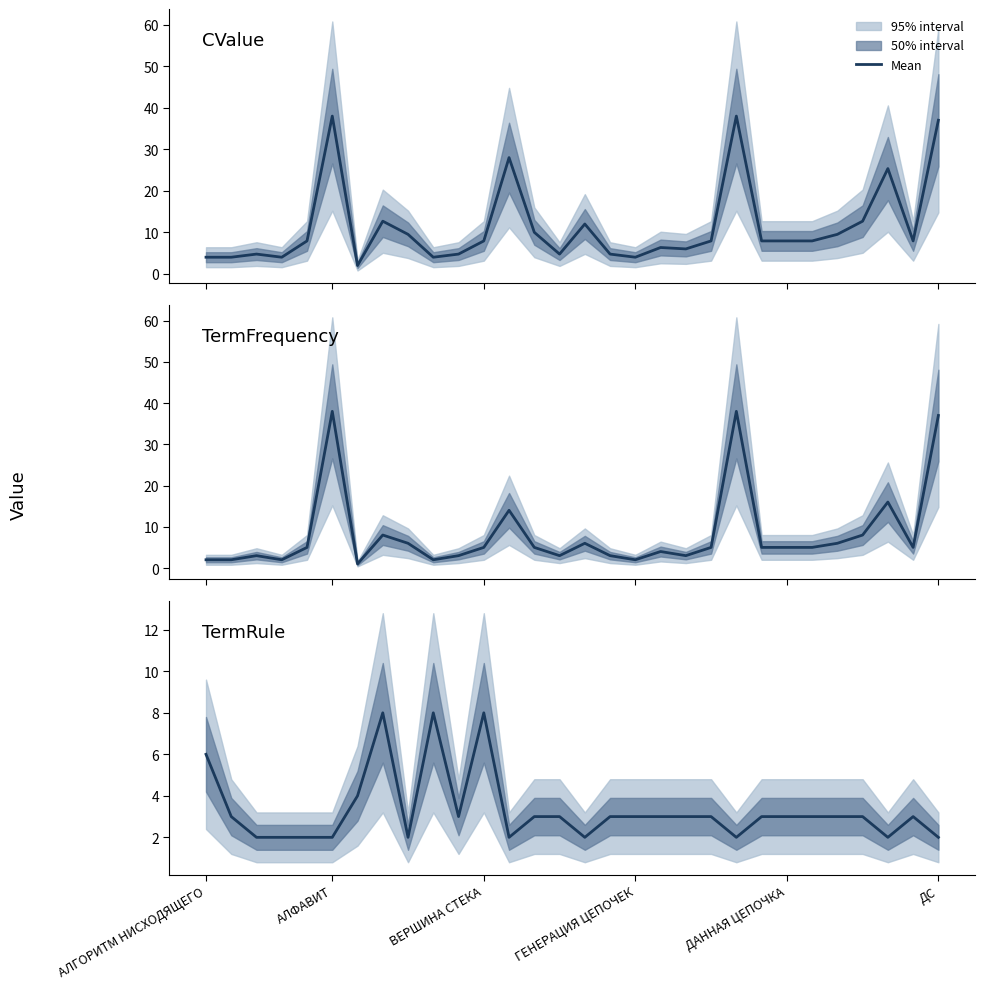

How many distinct data groups are displayed?

3